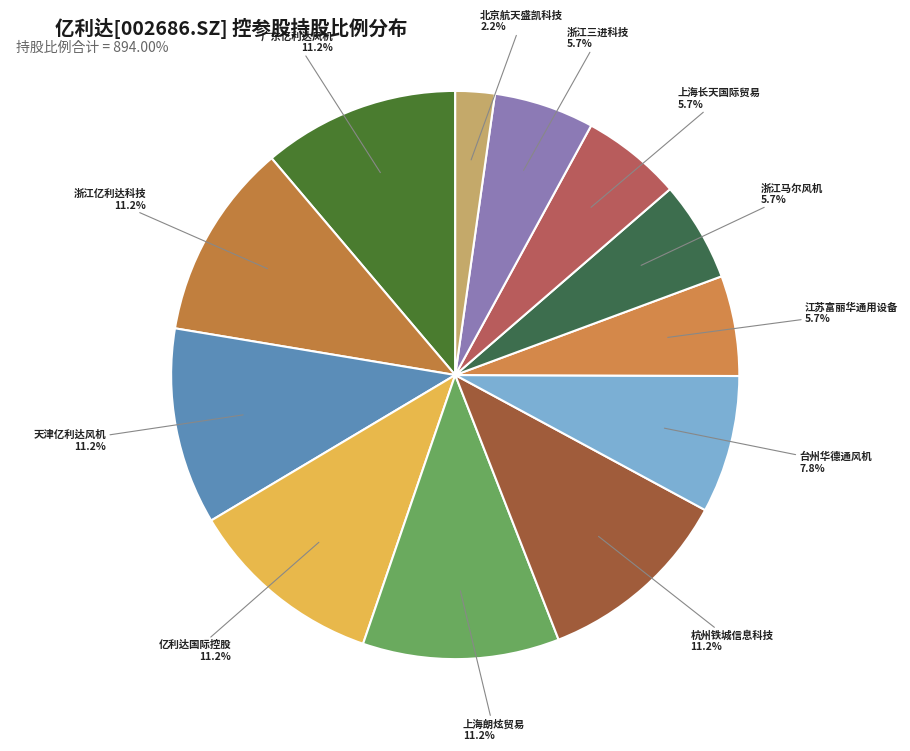

What is the ratio of the value at 台州华德通风机 to the value at 杭州铁城信息科技?

0.7